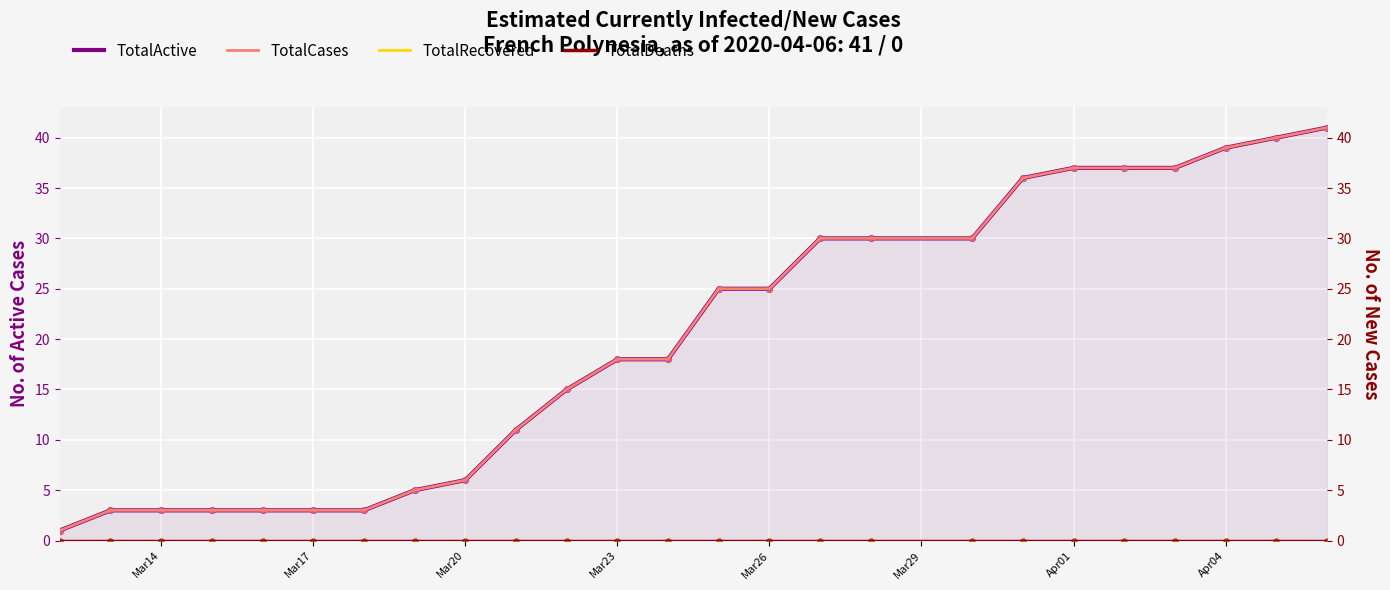

Which series has the widest spread of Y values?

TotalActive